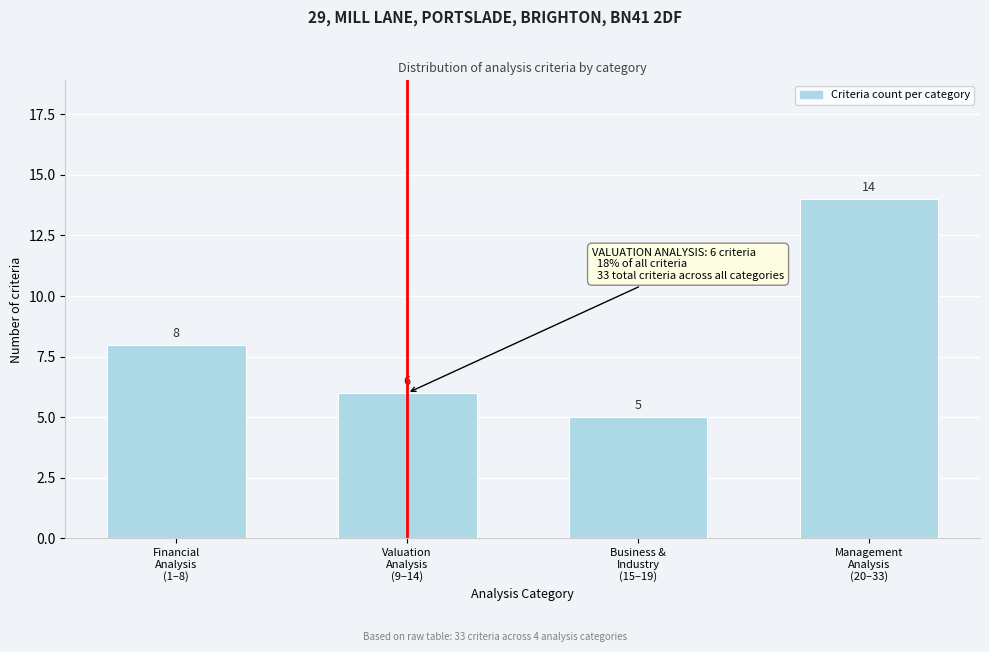

Reading right to left, what are all the values shown in this chart?

14	5	6	8